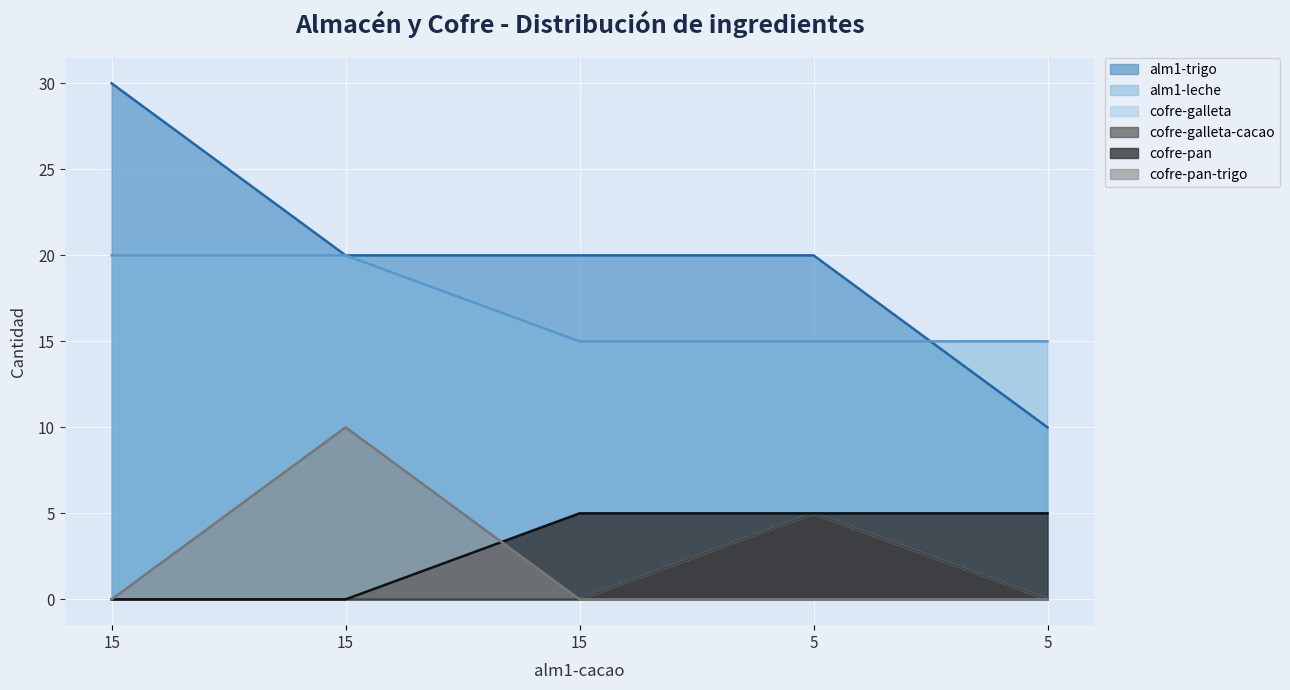

What is the difference between the maximum and second lowest values in the alm1-trigo series?

10